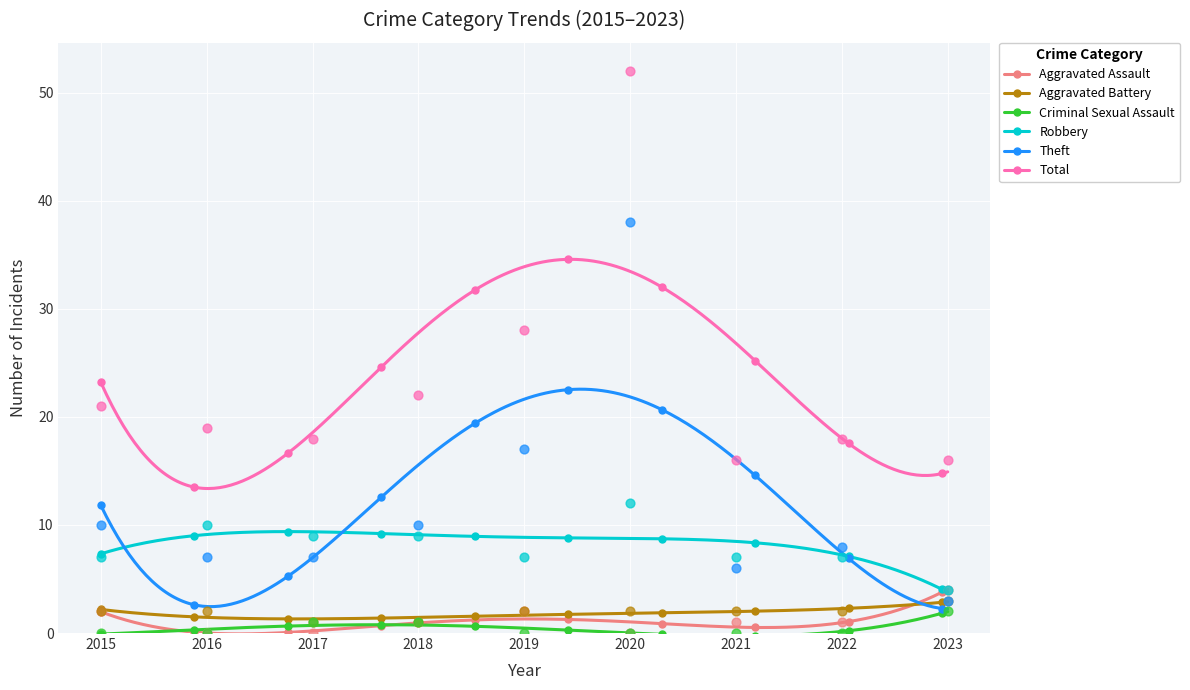

At how many categories does at least one series exceed 39?

1